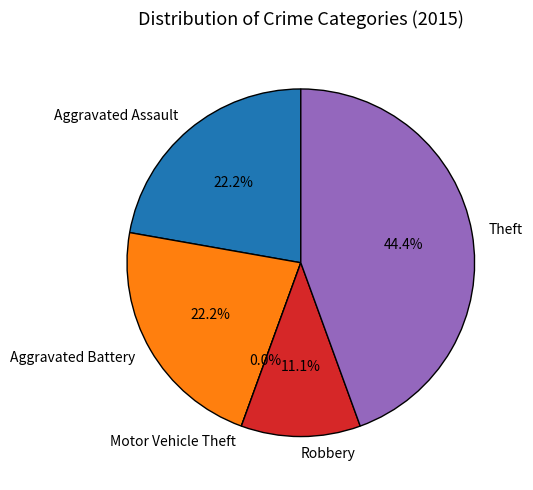

Is the sum of Theft and Aggravated Assault greater than half?

Yes